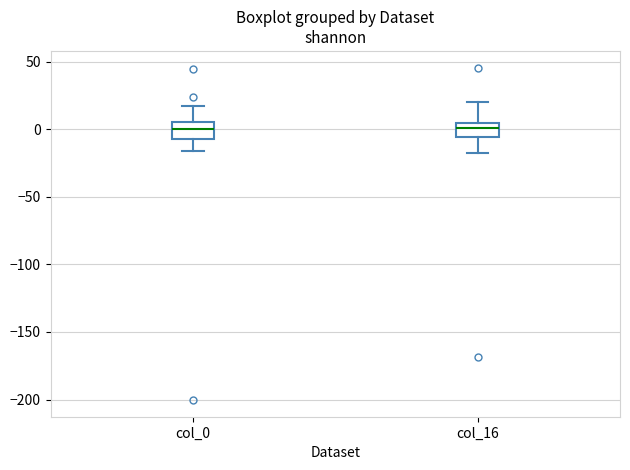

Reading left to right, transcribe this box plot: for each box, give where its median line is, the range the box spans, and where its two whiskers end, as read against the y-axis. The values are not printed on the chart, so give them approximately, as read against the axis.

col_0: median 0, box -5 to 5, whiskers -15 to 15
col_16: median 0, box -5 to 5, whiskers -15 to 20